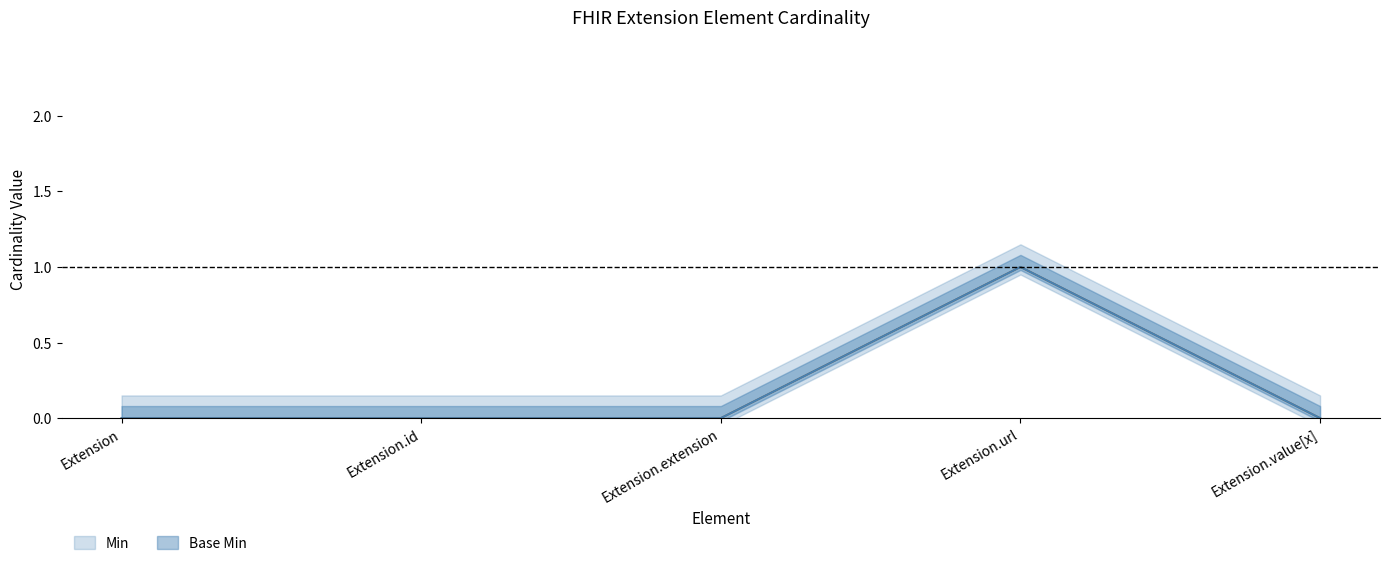

Which series changed the most between Extension.id and Extension.extension?

Min